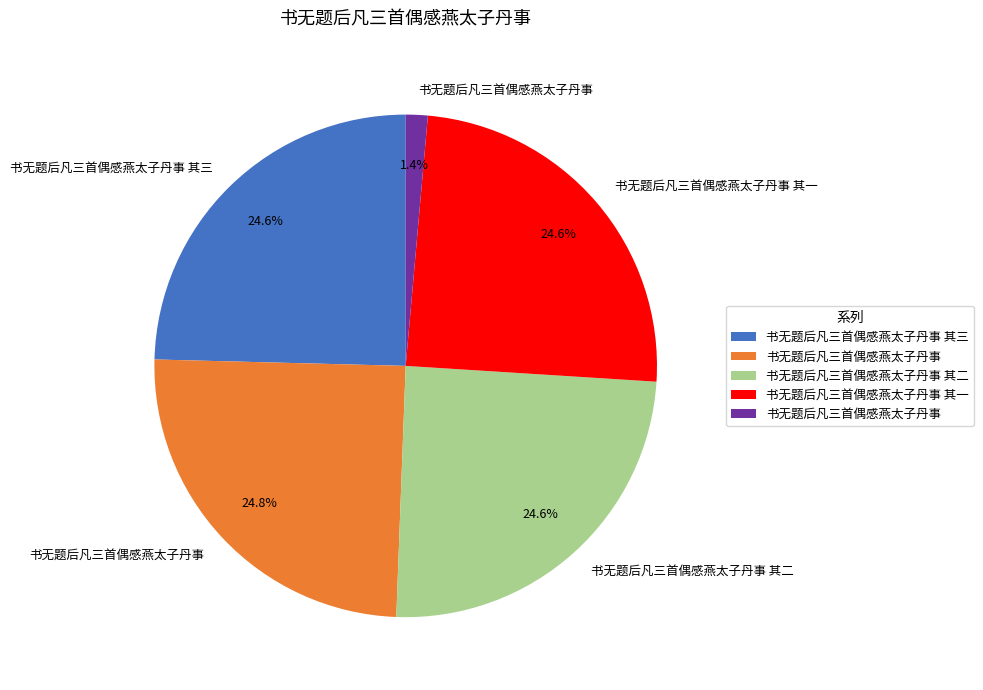

Does any single category account for the majority?

No